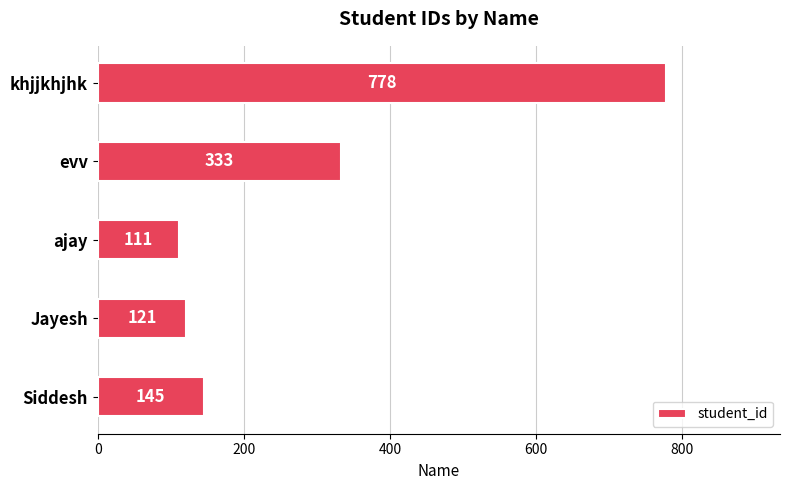

Is it true that the value at evv is 333?

True